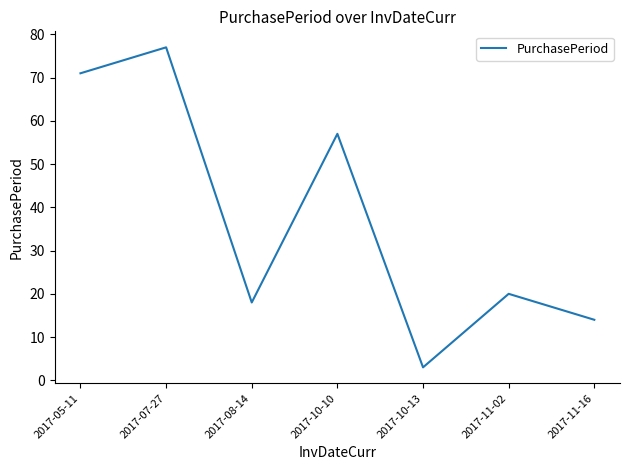

Approximately how many times larger is the value at 2017-08-14 compared to 2017-10-10?

0.3